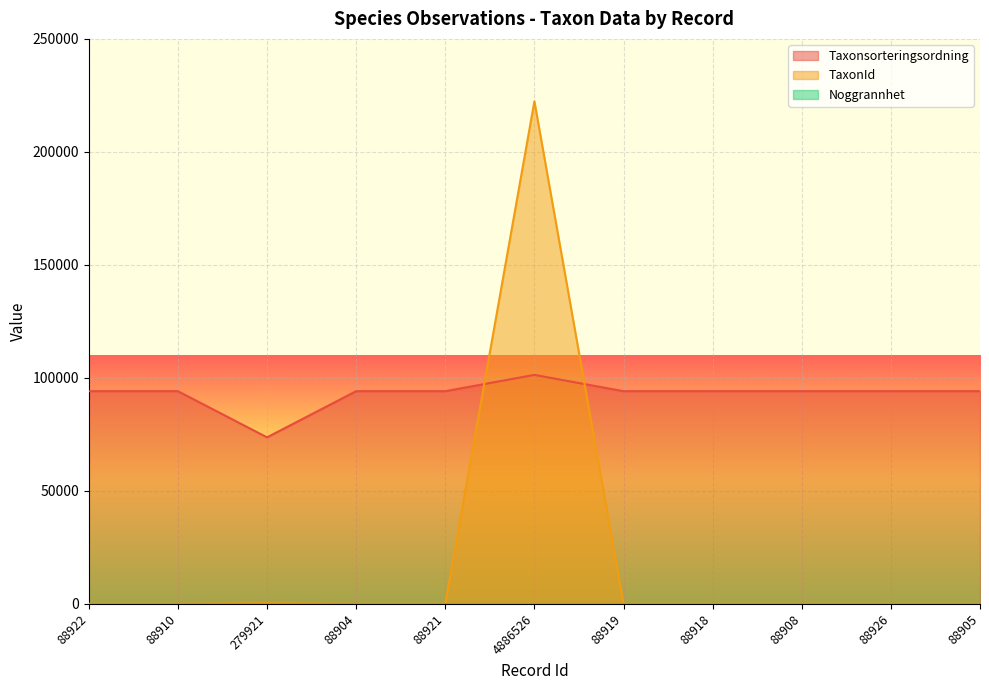

At which label does TaxonId reach its peak?

4886526